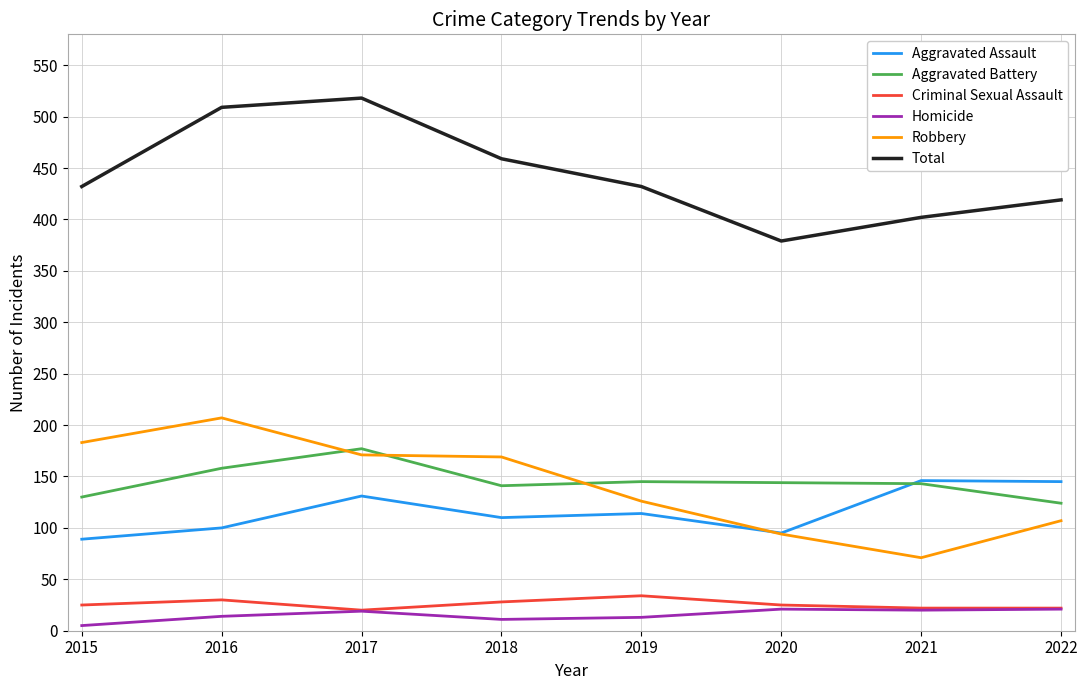

Which series changed the most between 2016 and 2022?

Robbery